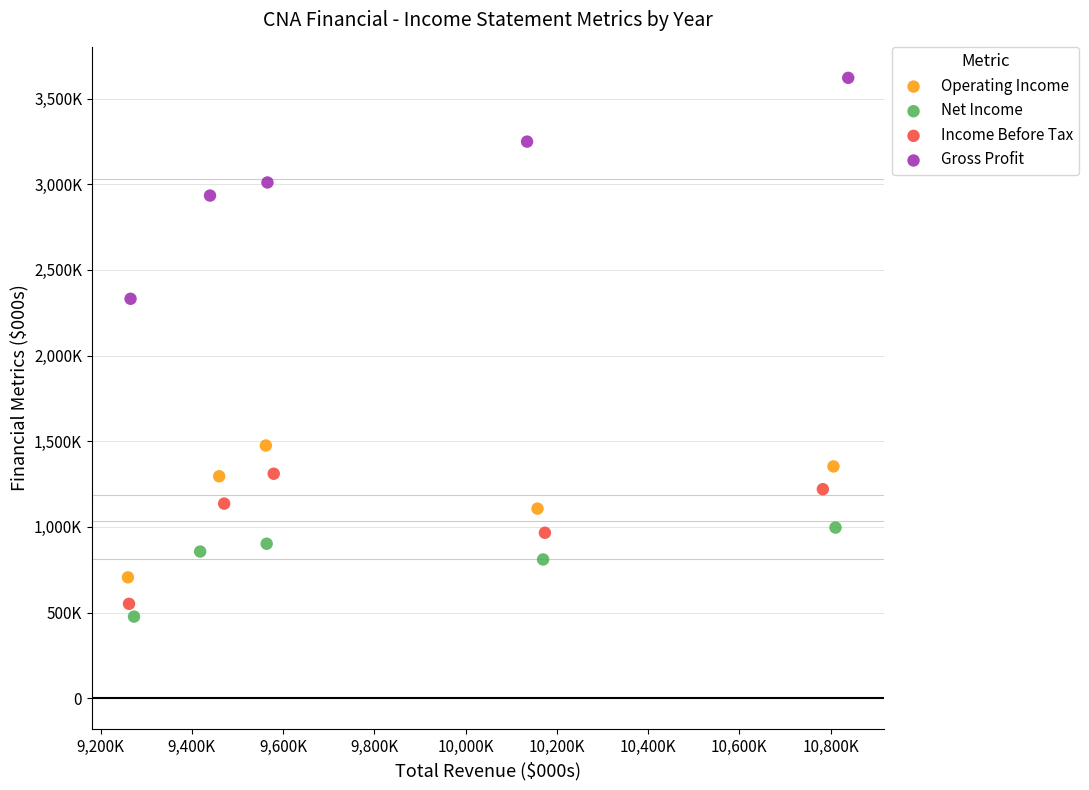

Which series contains the lowest Y value?

Net Income